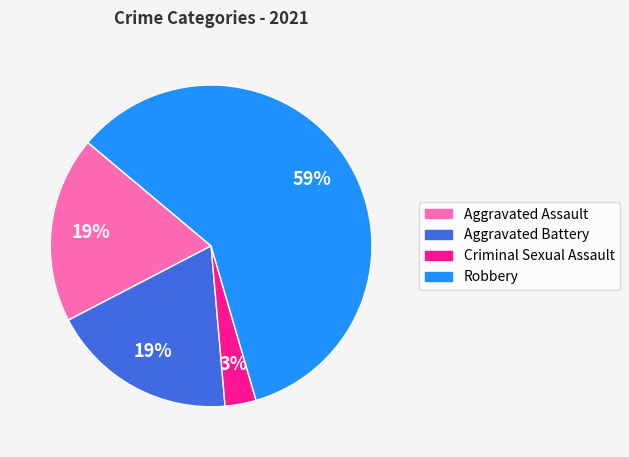

What is the smallest slice in the pie chart?

Criminal Sexual Assault